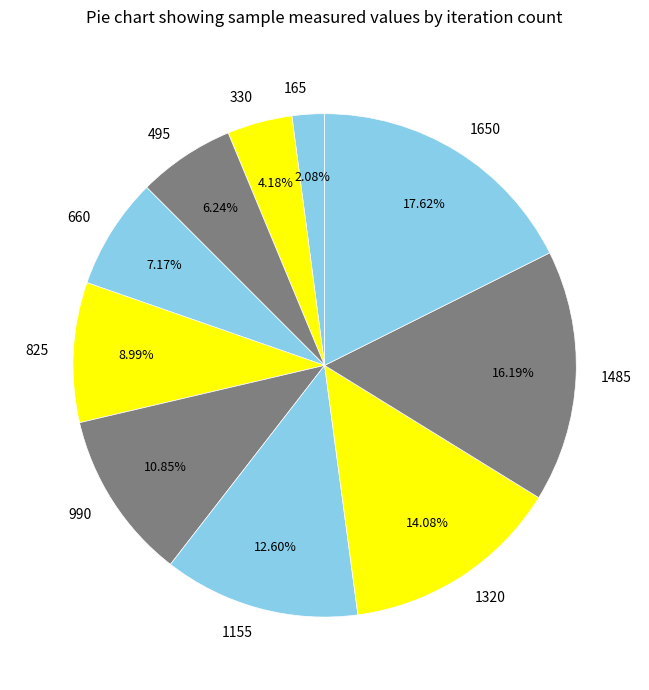

How many slices are in this pie chart?

10